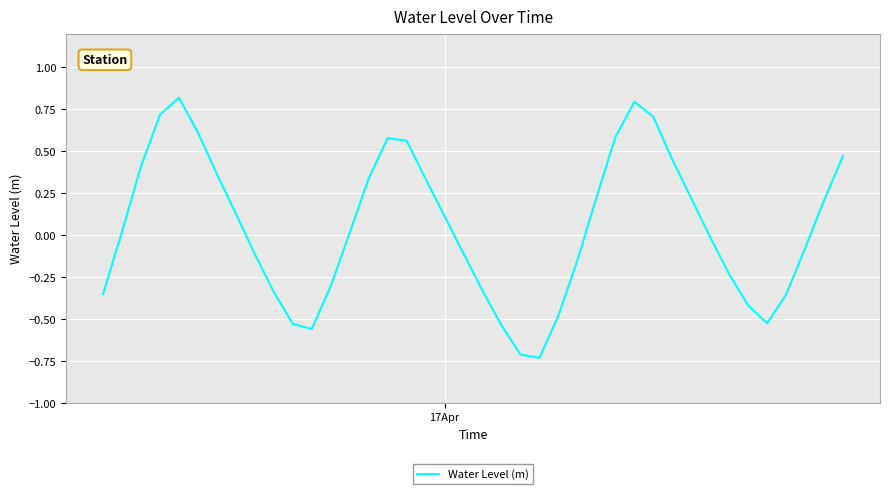

What is the maximum value shown in the chart?

0.8